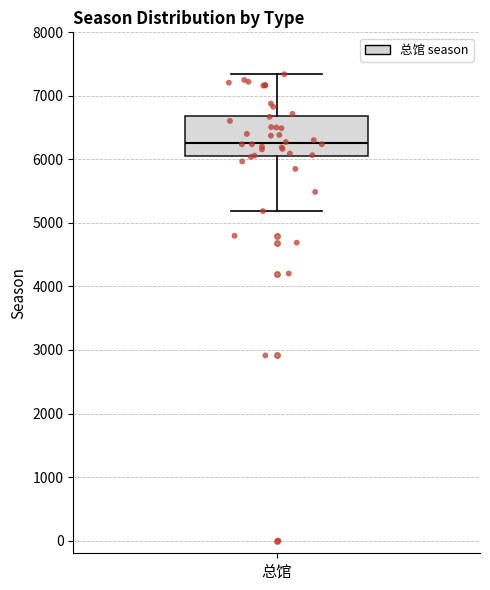

Transcribe this box plot: give where the median line is, the range the box spans, and where the two whiskers end, as read against the y-axis. The values are not printed on the chart, so give them approximately, as read against the axis.

median 6300, box 6100 to 6700, whiskers 5200 to 7300